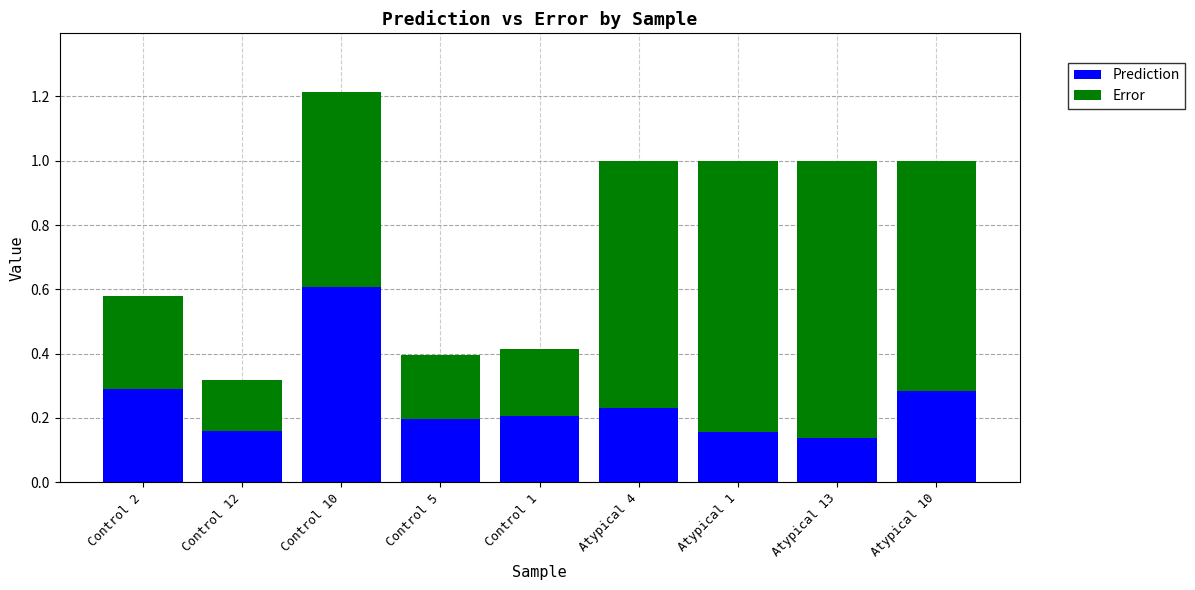

How many Prediction values are between 0 and 1?

9